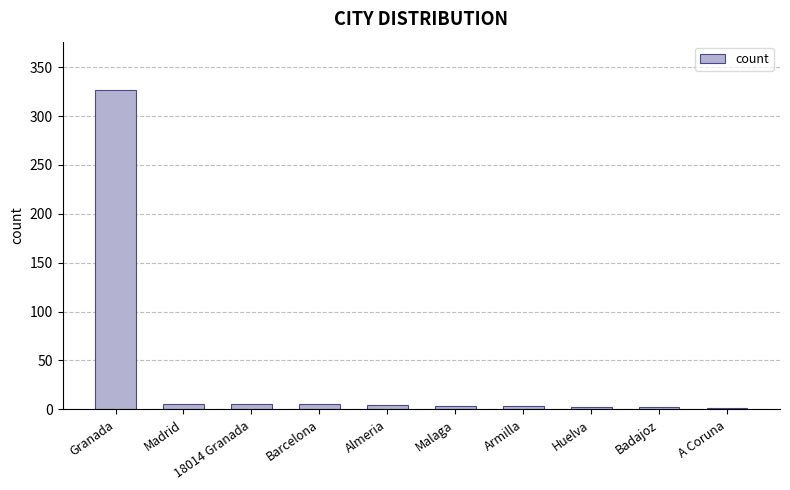

Between A Coruna and Granada, which is larger?

Granada